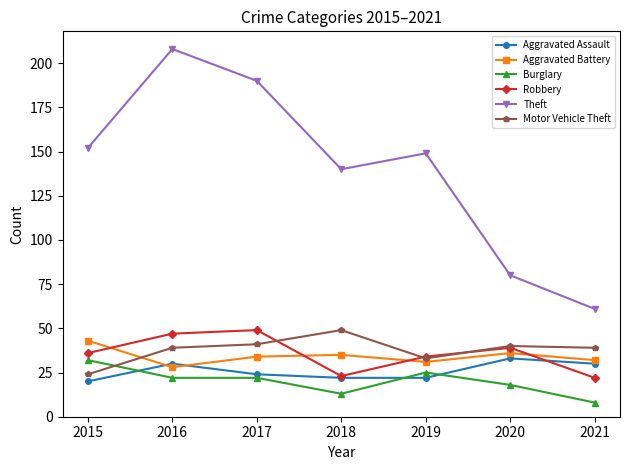

Reading right to left, extract all data points from this chart.

Aggravated Assault: 30	33	22	22	24	30	20
Aggravated Battery: 32	36	31	35	34	28	43
Burglary: 8	18	25	13	22	22	32
Robbery: 22	39	34	23	49	47	36
Theft: 61	80	149	140	190	208	152
Motor Vehicle Theft: 39	40	33	49	41	39	24